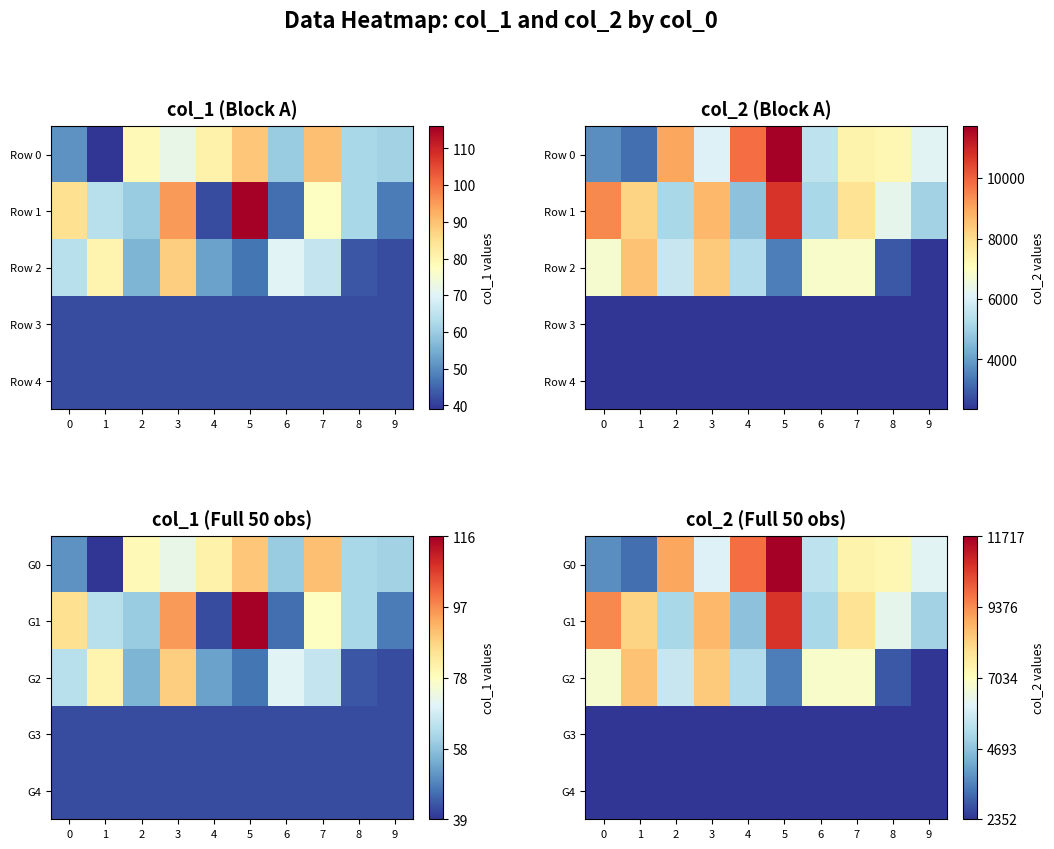

What is the approximate value of G2 at 2, to the nearest 50?

5650